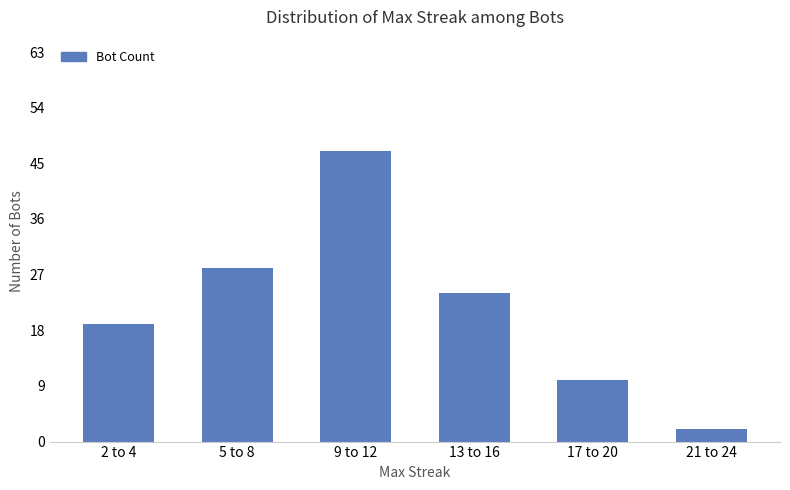

Reading right to left, extract all data points from this chart.

2	10	24	47	28	19